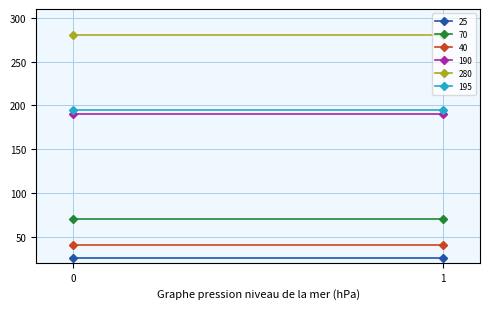

Reading right to left, list all the values displayed in this chart.

25: 1=25	0=25
70: 1=70	0=70
40: 1=40	0=40
190: 1=190	0=190
280: 1=280	0=280
195: 1=195	0=195